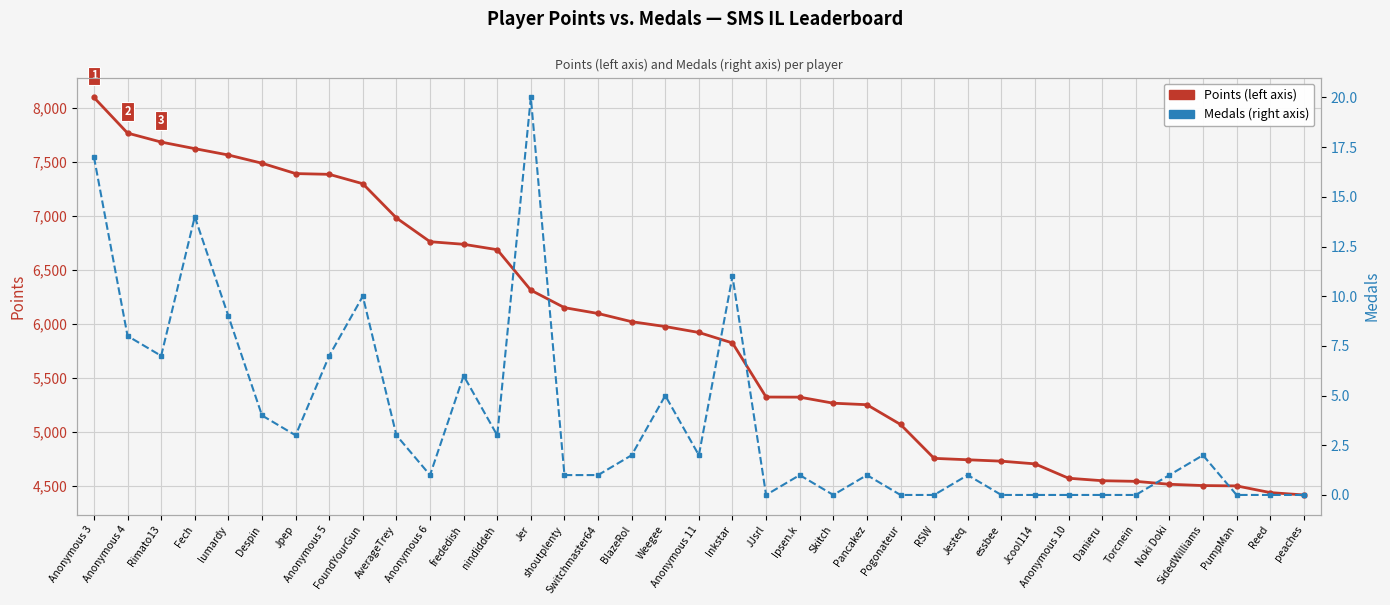

What are all the series names shown in the legend?

Points, Medals